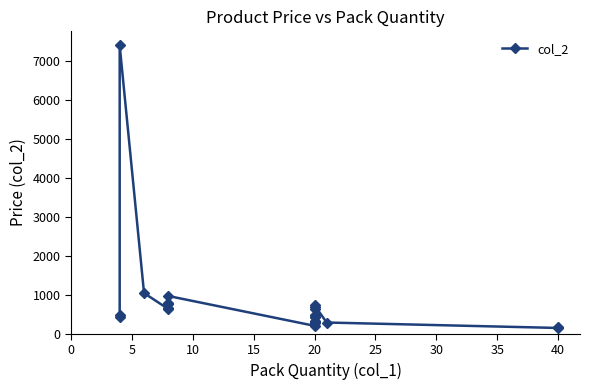

What is the value of the 8th point from the left?

800